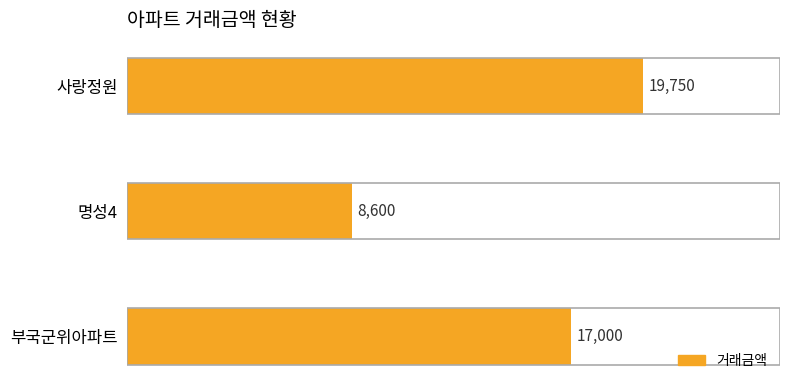

What is the change in value from 명성4 to 부국군위아파트?

+8400